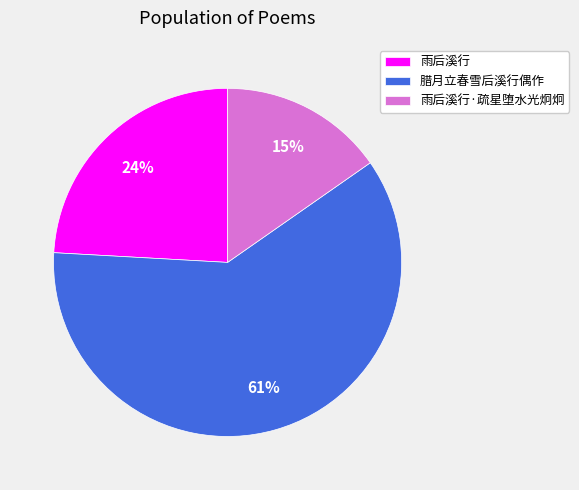

To the nearest percent, what is the average slice percentage?

33%